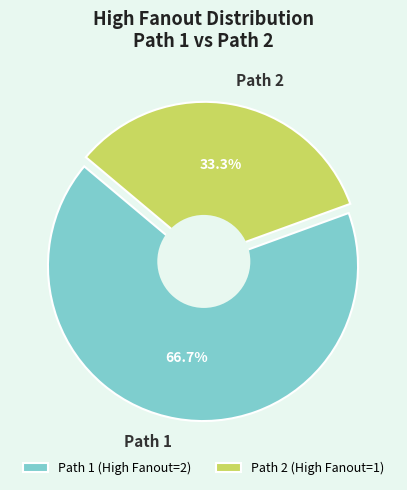

To the nearest percent, what portion does Path 1 represent?

67%